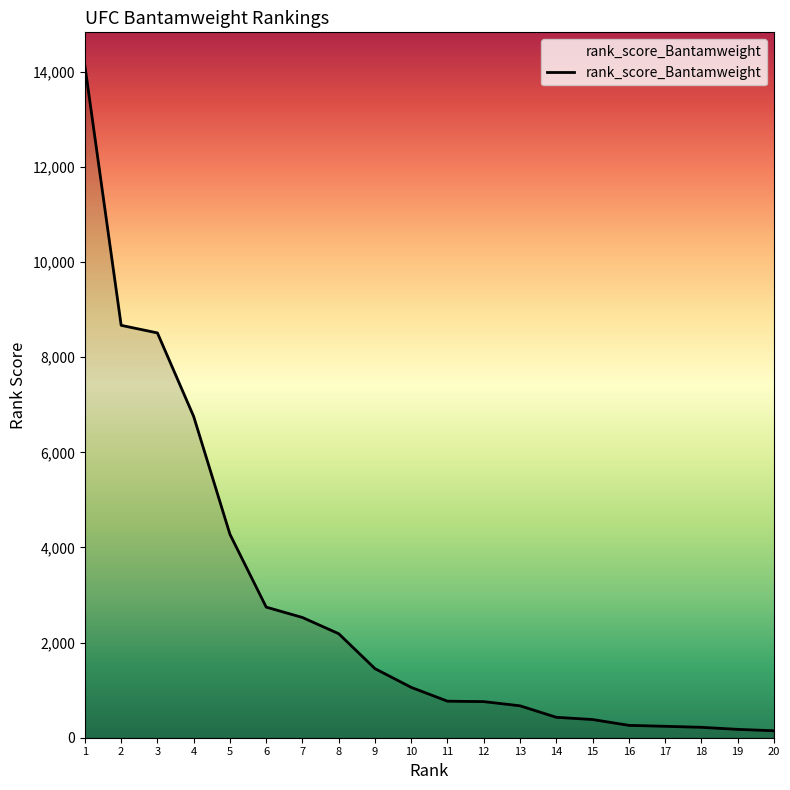

What value does the data have at 16?

260.2